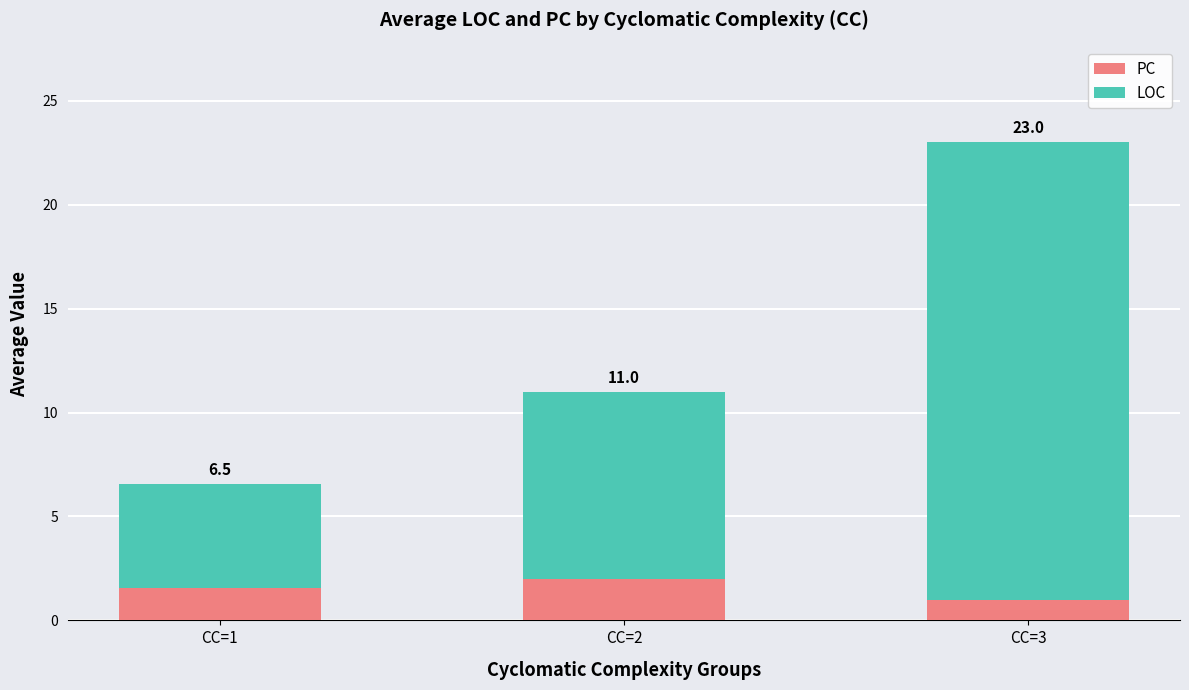

Which has a higher value, CC=2 or CC=3?

CC=2